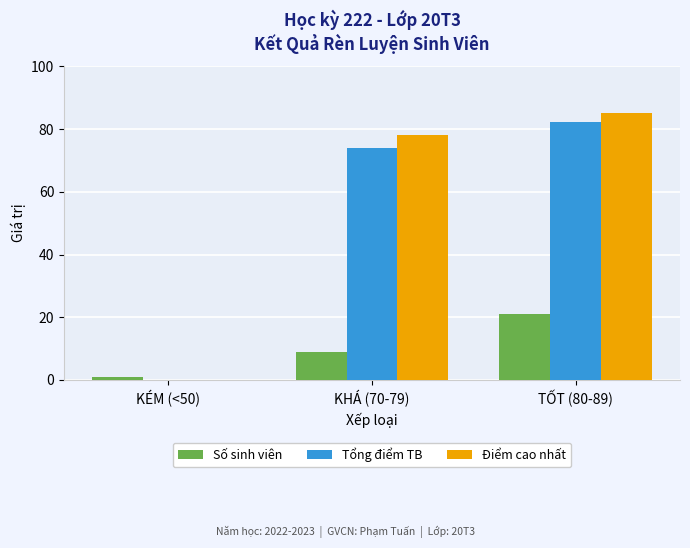

What are all the series names shown in the legend?

Số sinh viên, Tổng điểm TB, Điểm cao nhất